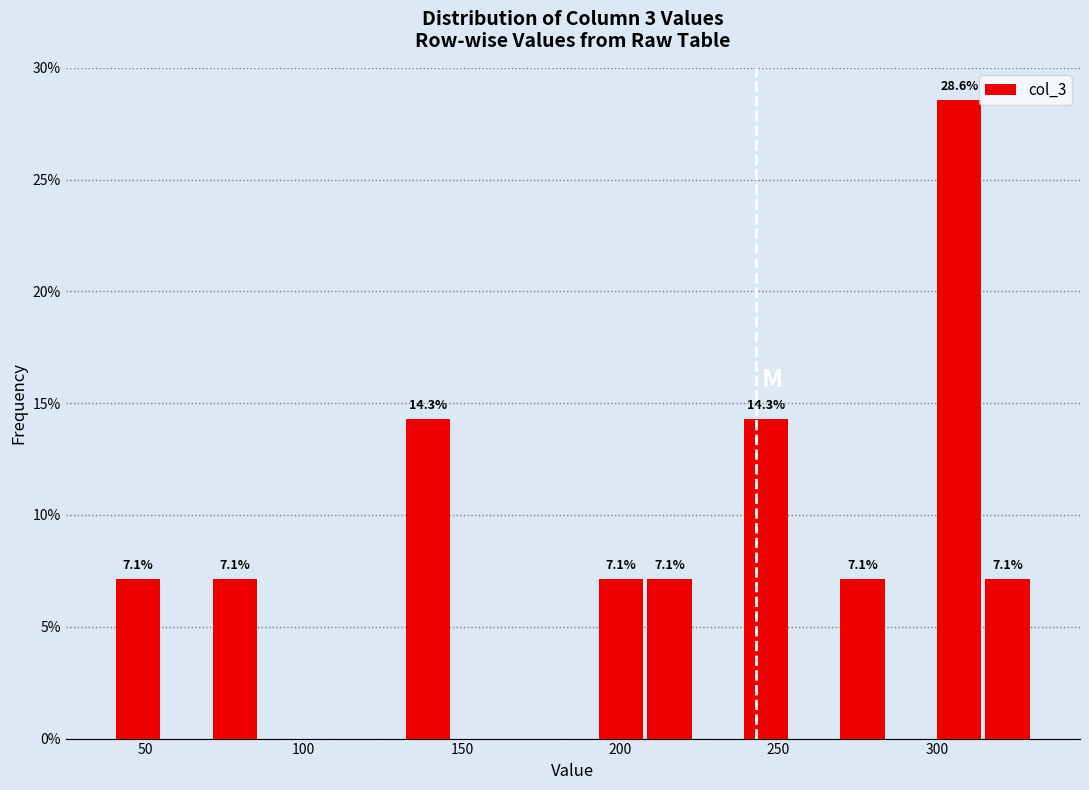

Around what value on the x-axis is the tallest bar? Give the approximate position of its centre, as read against the axis.

305